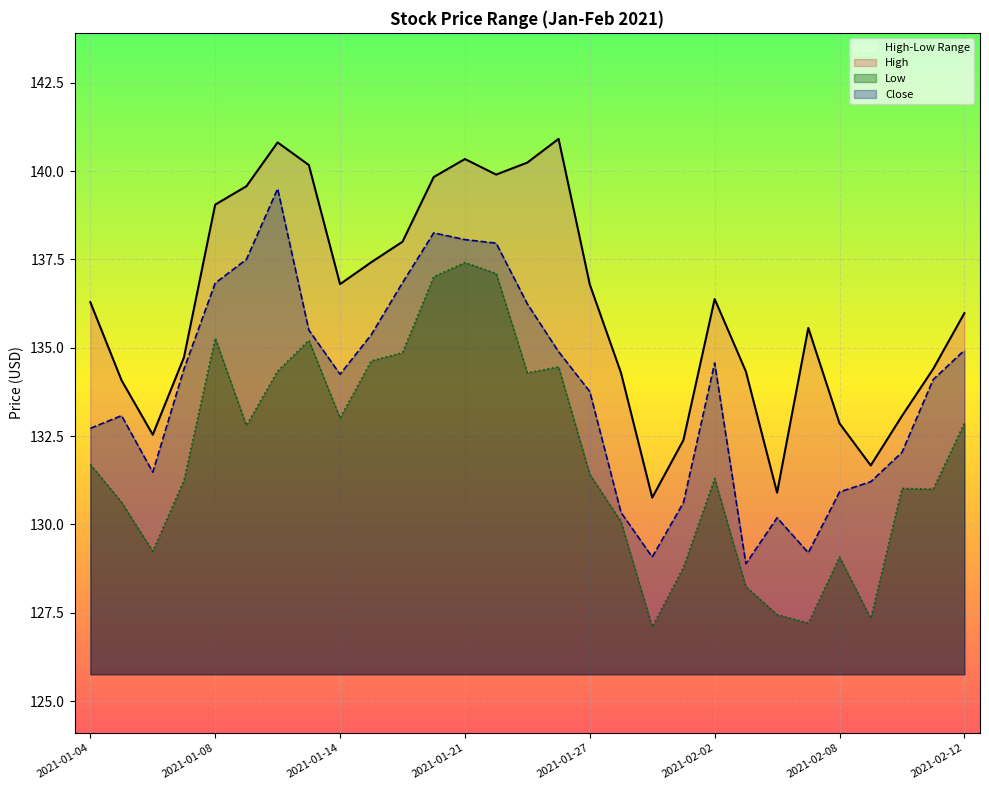

What is the minimum value for Close?

128.9